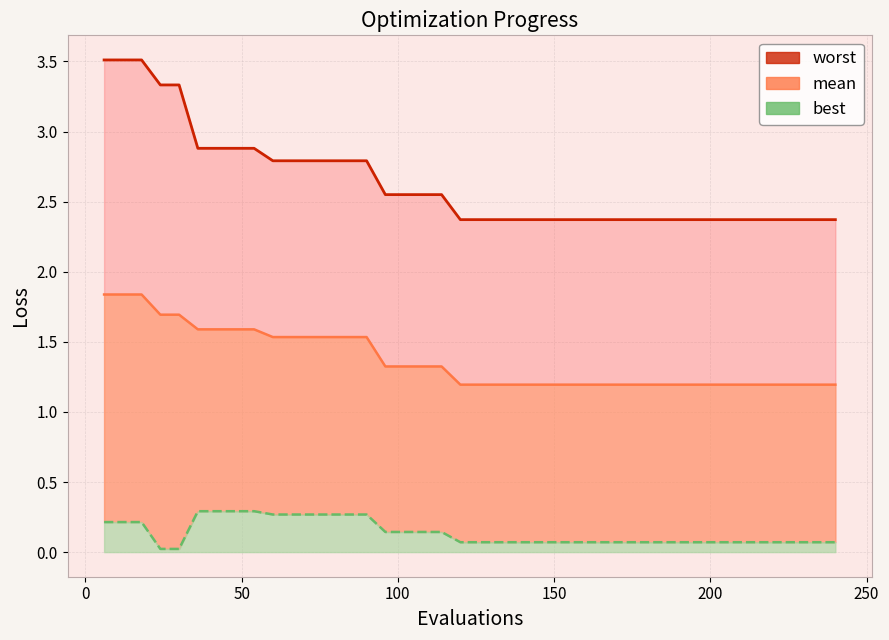

Does the chart display data point markers on the line(s)?

No